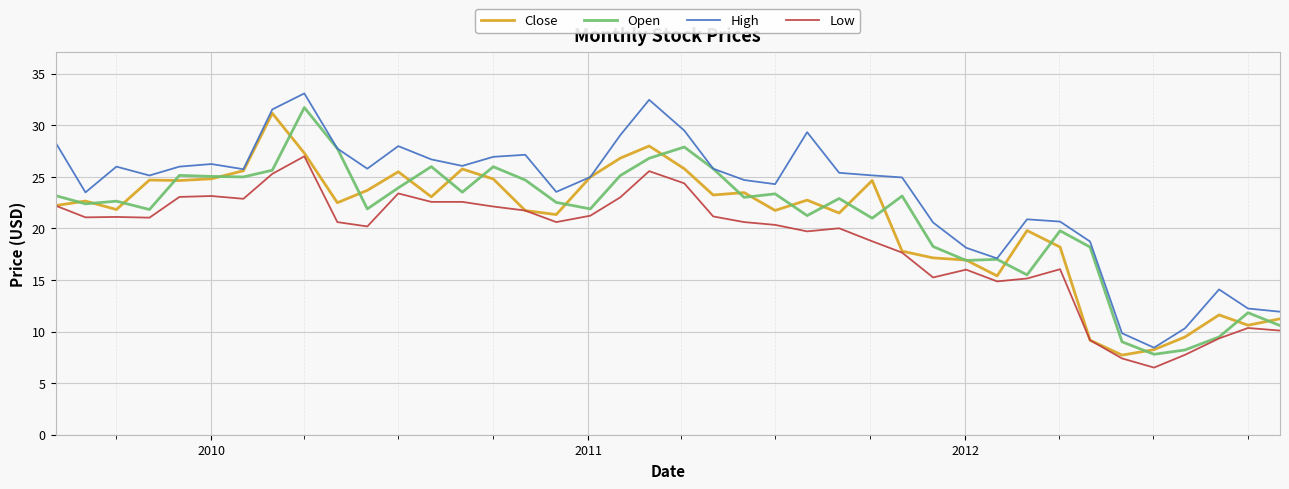

Which series has the largest range (max minus min)?

High